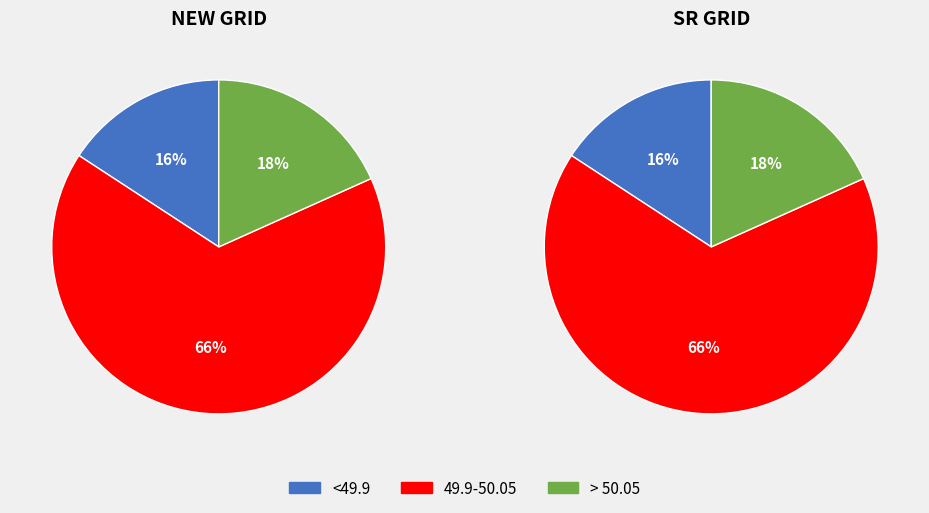

Does NEW GRID account for over 50% of the chart?

No